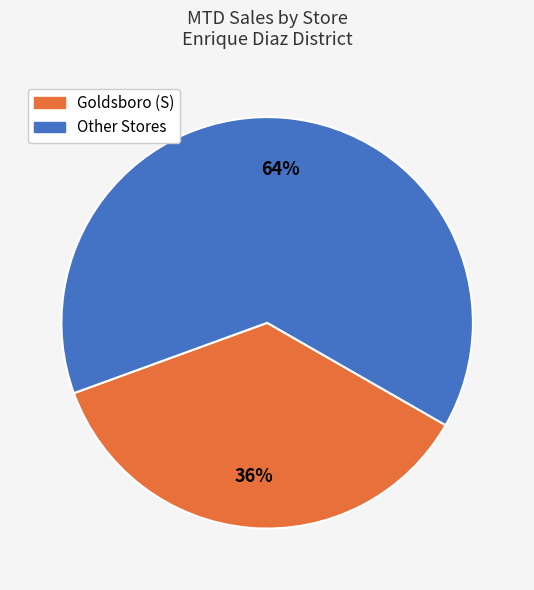

To the nearest percent, what is the average slice percentage?

50%